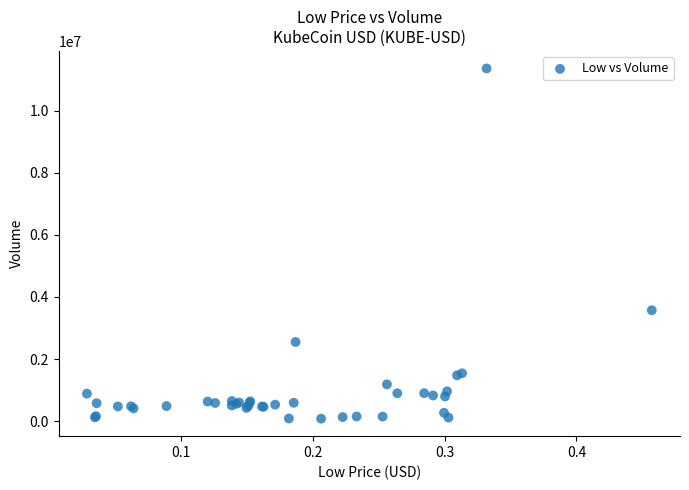

What Y value in the scatter plot is closest to 5721822?

3572259